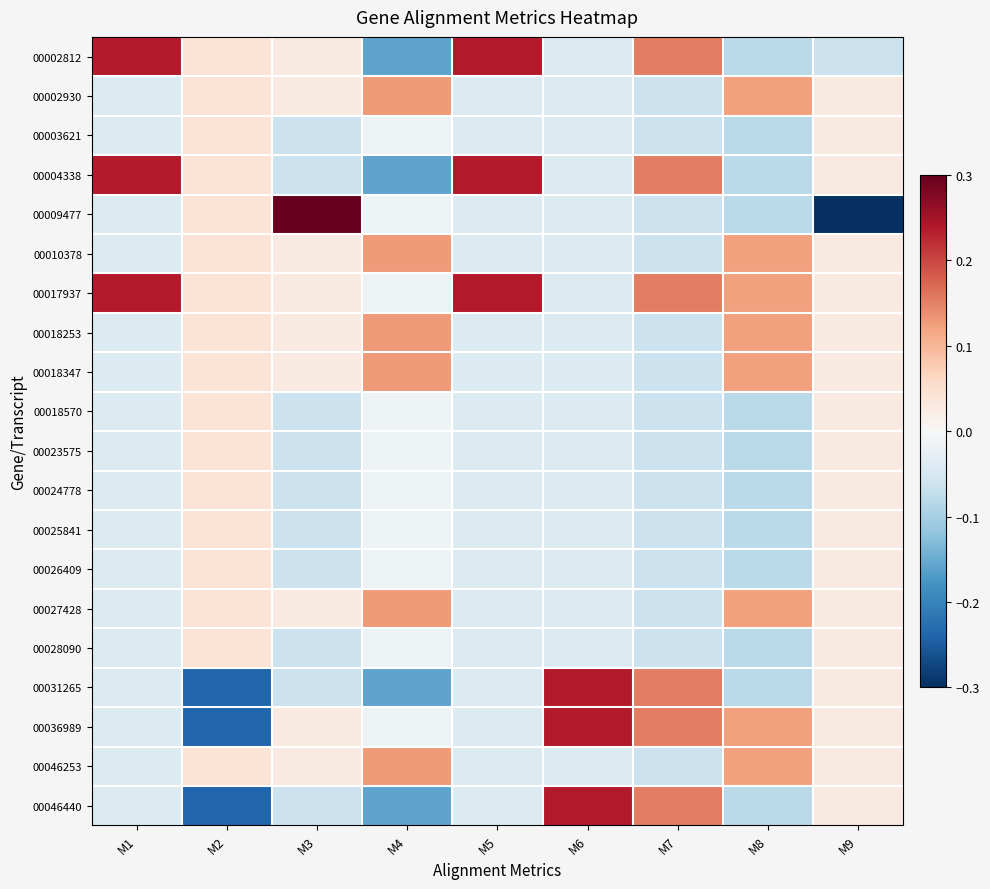

At which category does the chart reach its peak across all series?

M3